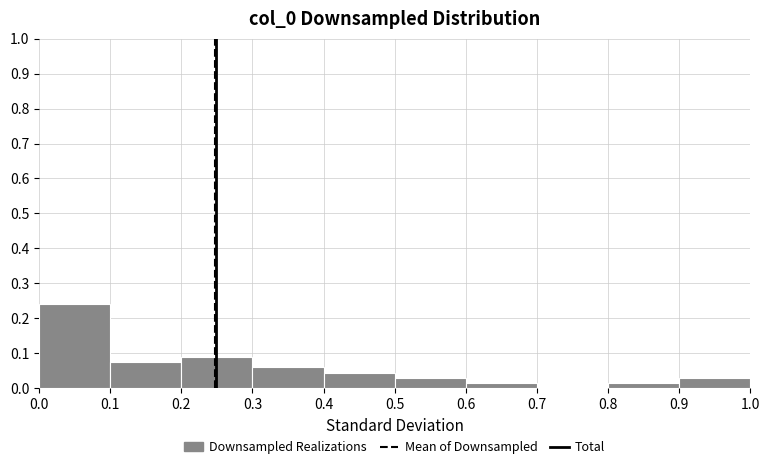

Over which range of the x-axis is the bar tallest?

0.0 to 0.1